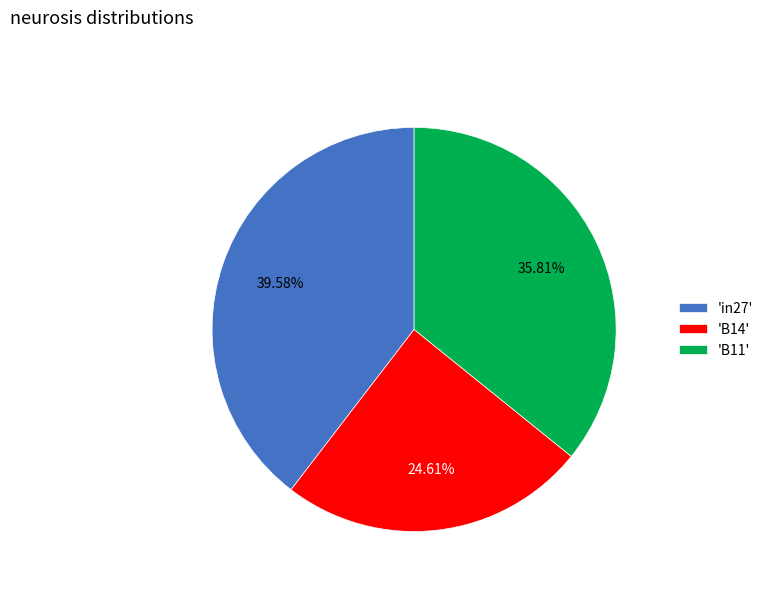

Is there a majority slice in this chart?

No